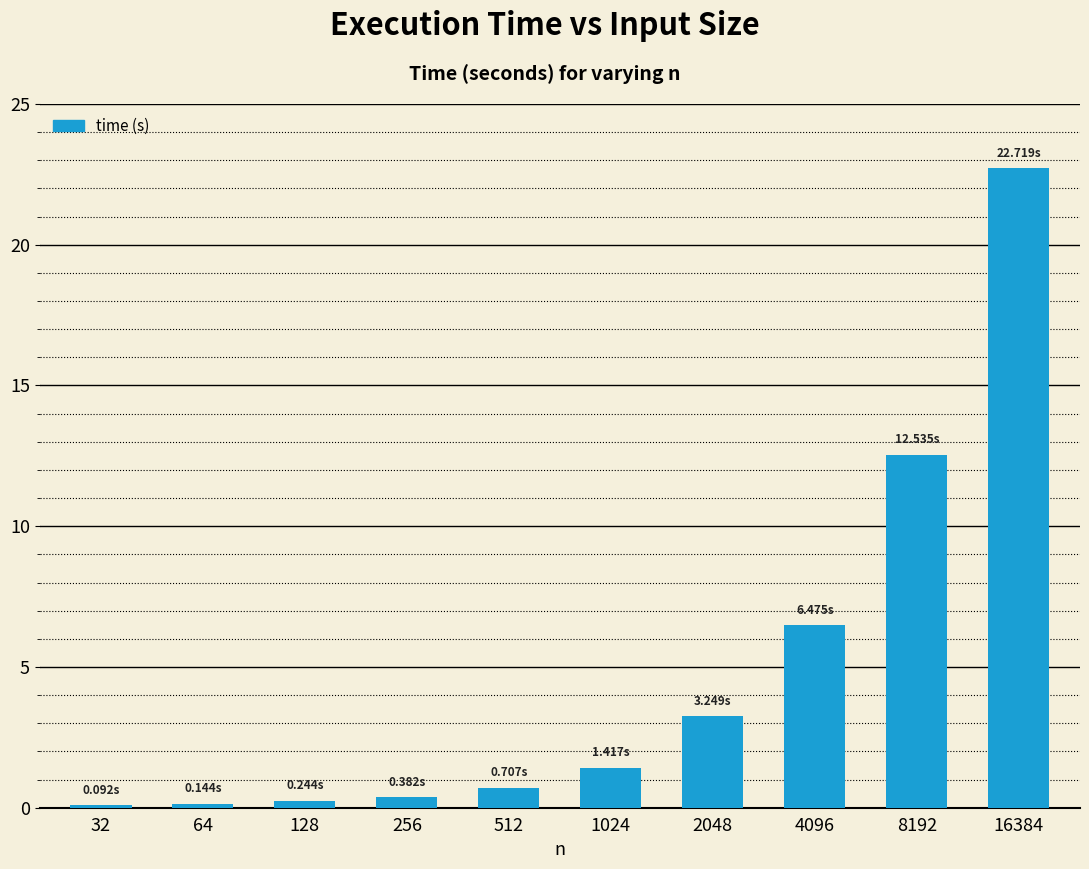

How many bars are there in total?

10